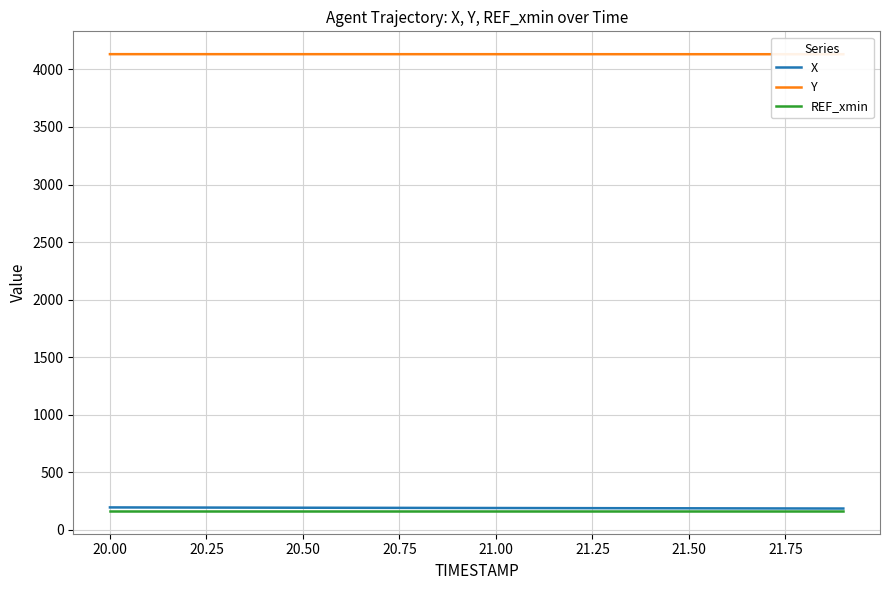

What is the label of the 8th point from the left?

21.50